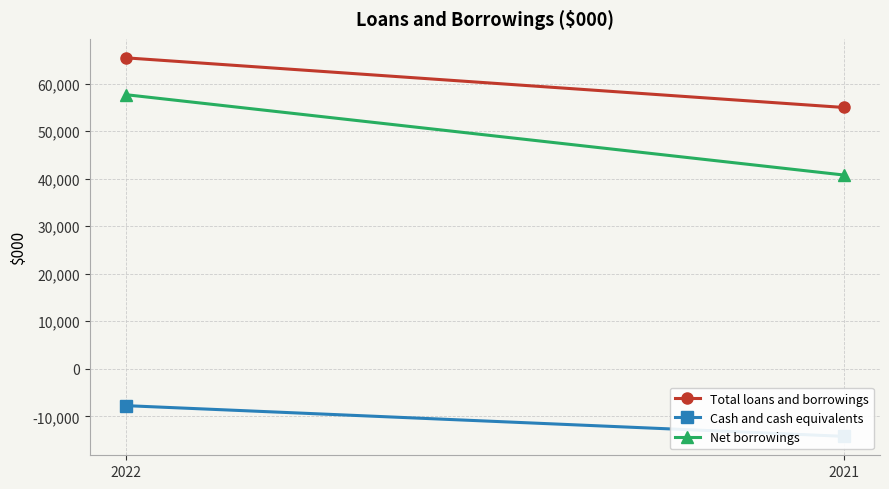

What are all the series names shown in the legend?

Total loans and borrowings, Cash and cash equivalents, Net borrowings